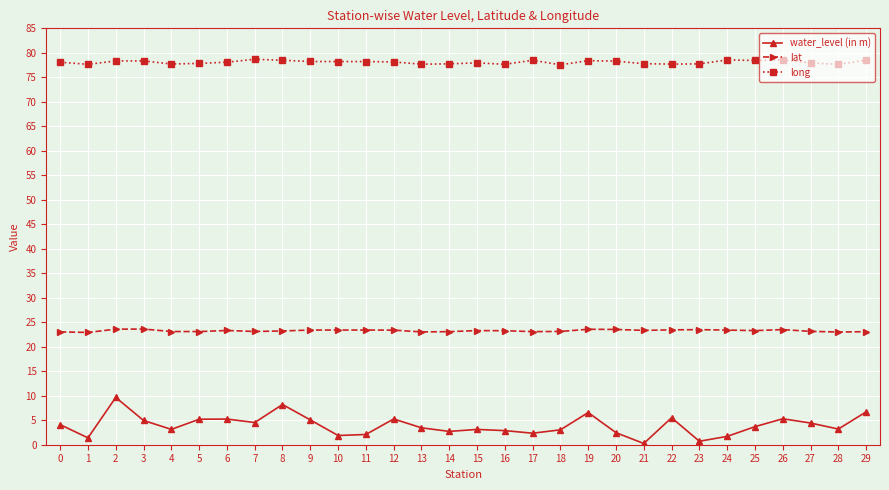

True or false: long has more than 1 points higher than both neighbors.

True